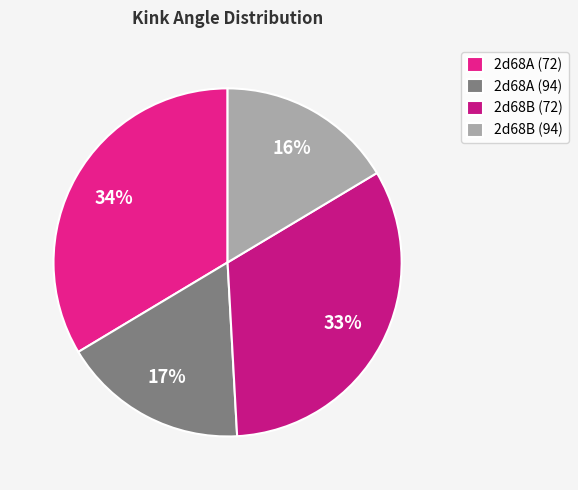

Is there a majority slice in this chart?

No